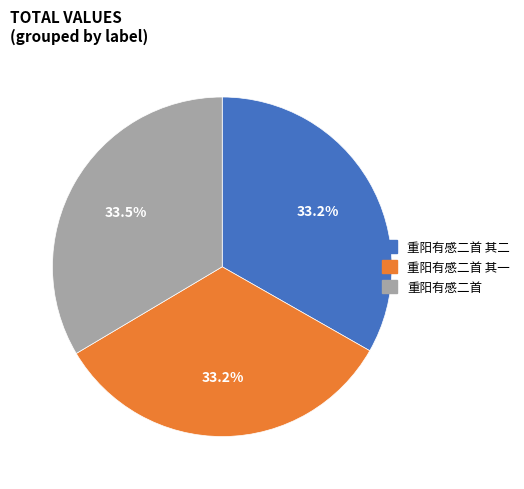

How many slices are in this pie chart?

3